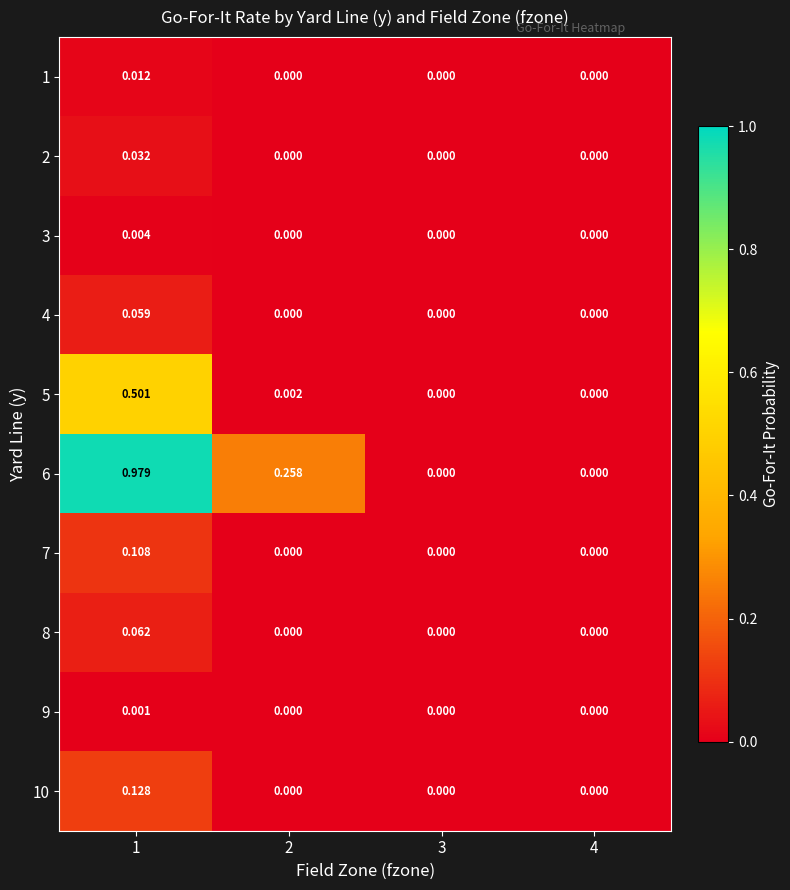

Is the value of 4 at 1 greater than the value of 9 at 1?

Yes